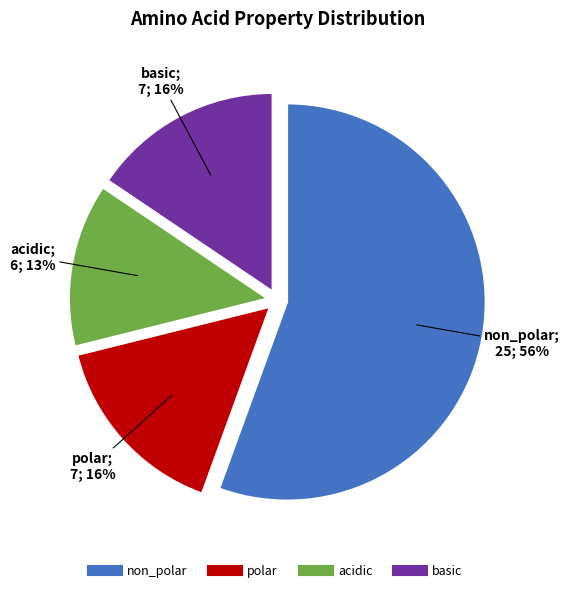

Is non_polar the majority of the pie?

Yes